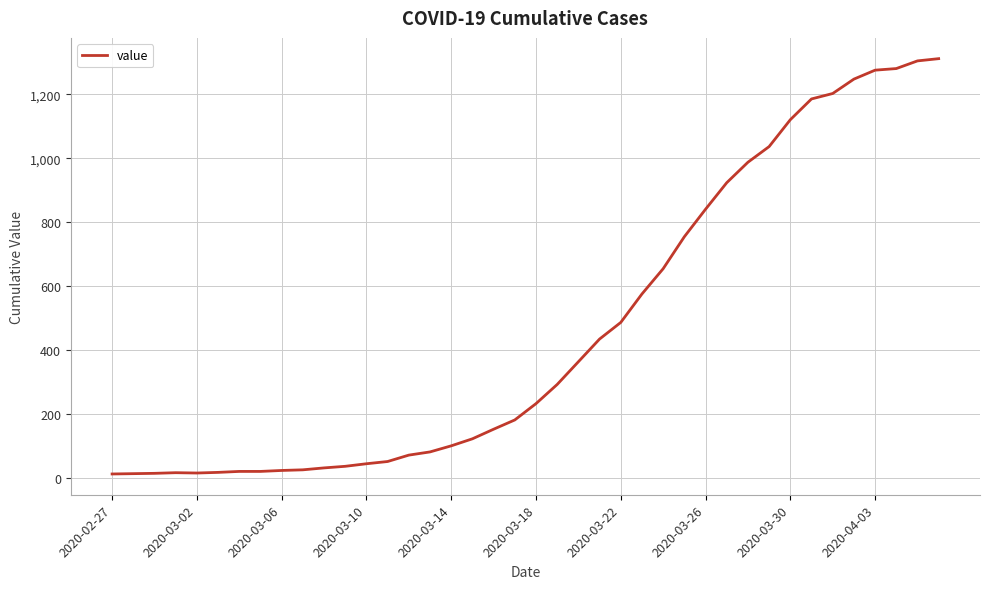

What is the greatest value displayed?

1312